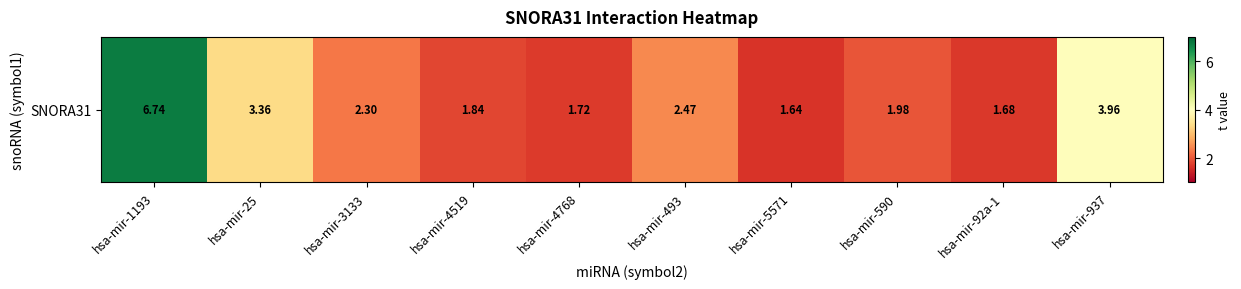

List the labels in order of value, largest first.

hsa-mir-1193, hsa-mir-937, hsa-mir-25, hsa-mir-493, hsa-mir-3133, hsa-mir-590, hsa-mir-4519, hsa-mir-4768, hsa-mir-92a-1, hsa-mir-5571